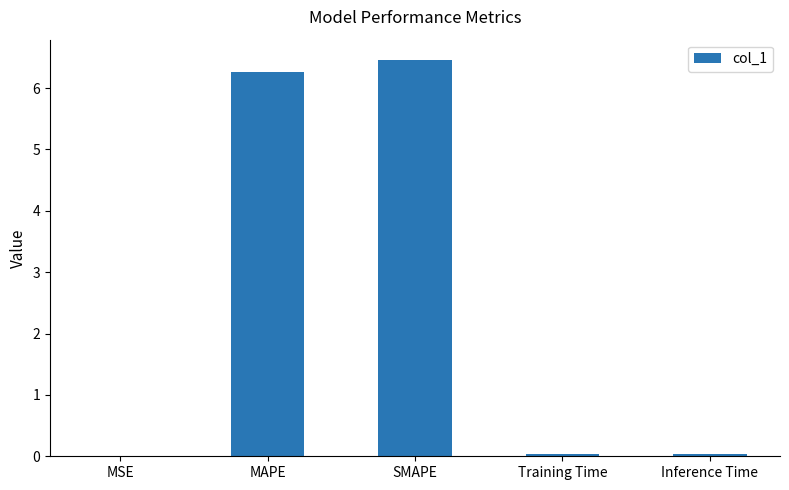

What is the maximum value shown in the chart?

6.5